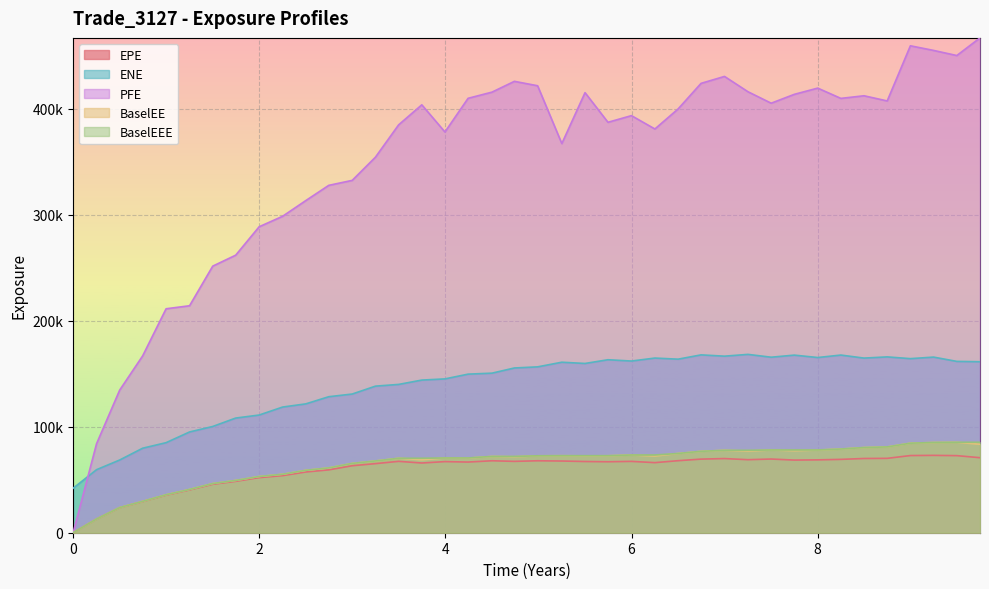

Where does the EPE series first go above 67311?

3.49702